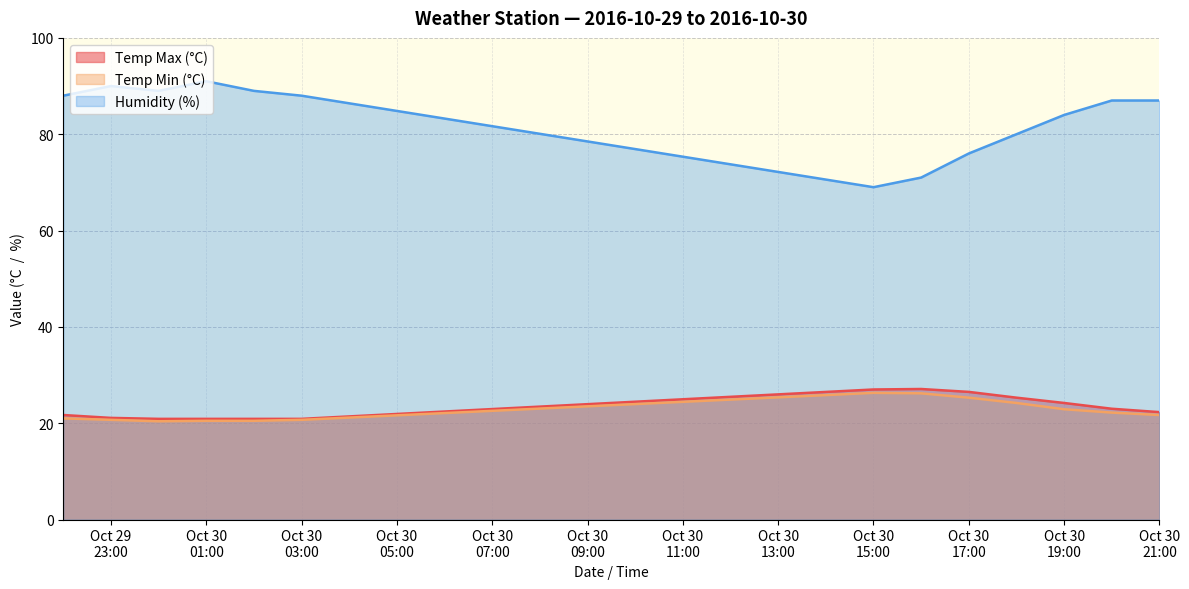

What is the difference between the second highest and second lowest values in the Humidity (%) series?

19.0